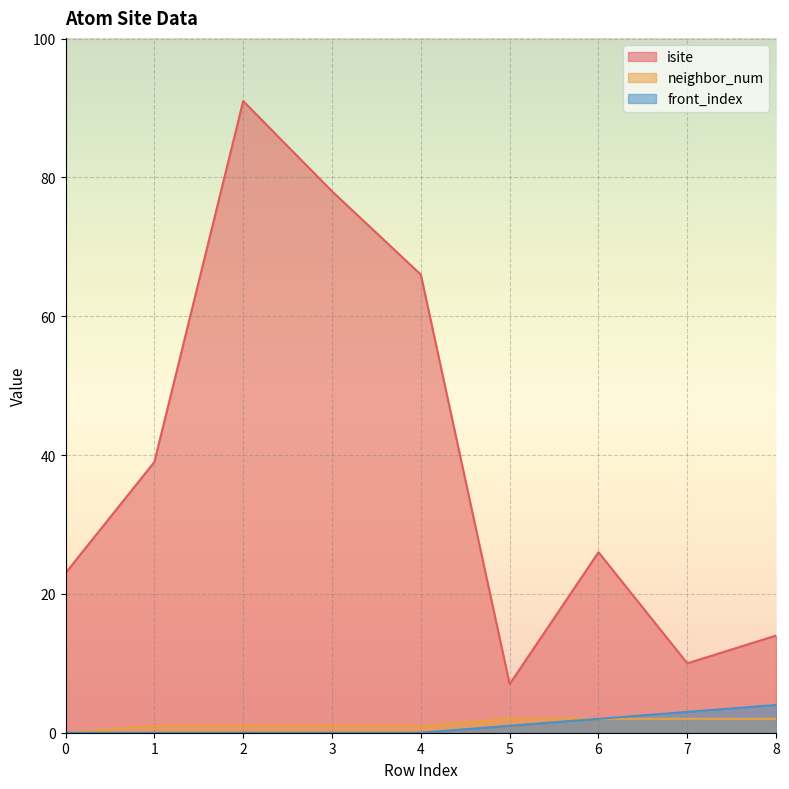

What is the sum of all isite values?

354